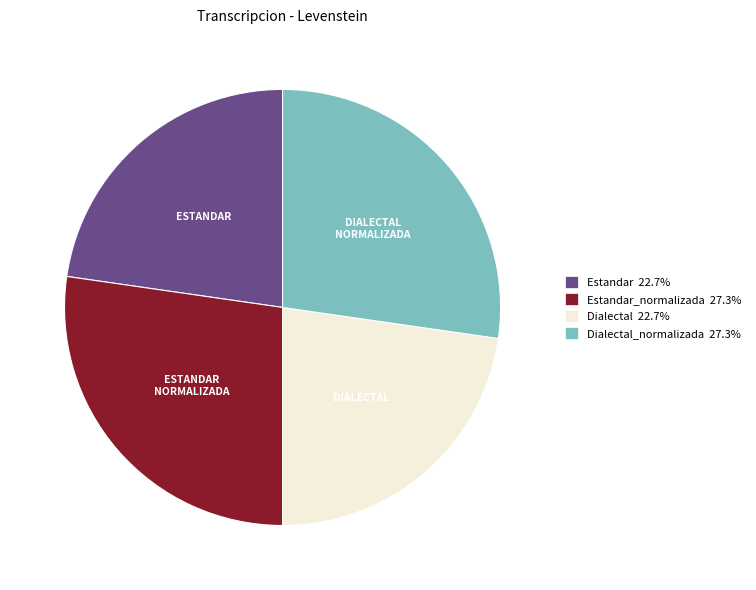

What is the ratio of the value at Estandar 22.7% to the value at Estandar_normalizada 27.3%?

0.8